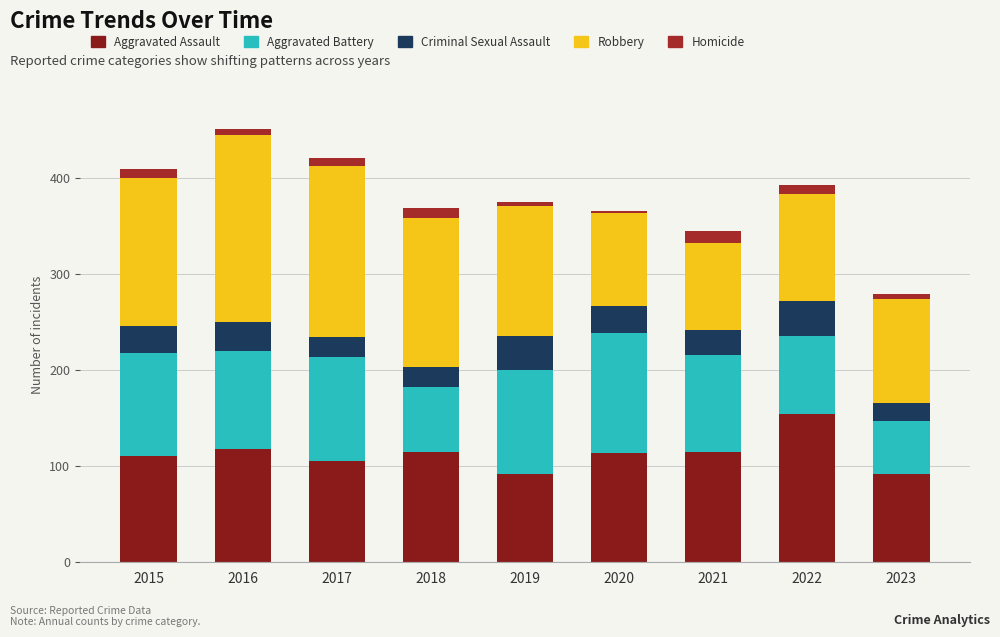

How many data points does each series have?

9